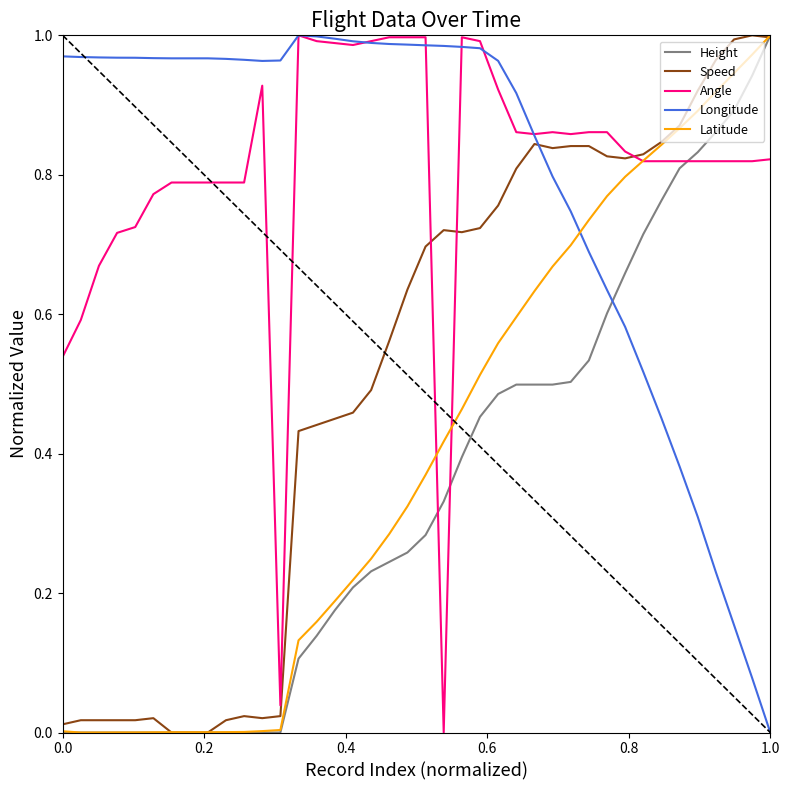

How many times do Latitude and Longitude cross each other?

1